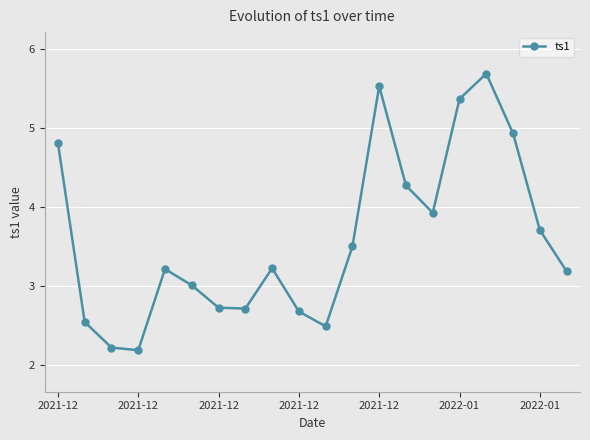

What is the maximum value shown in the chart?

5.7